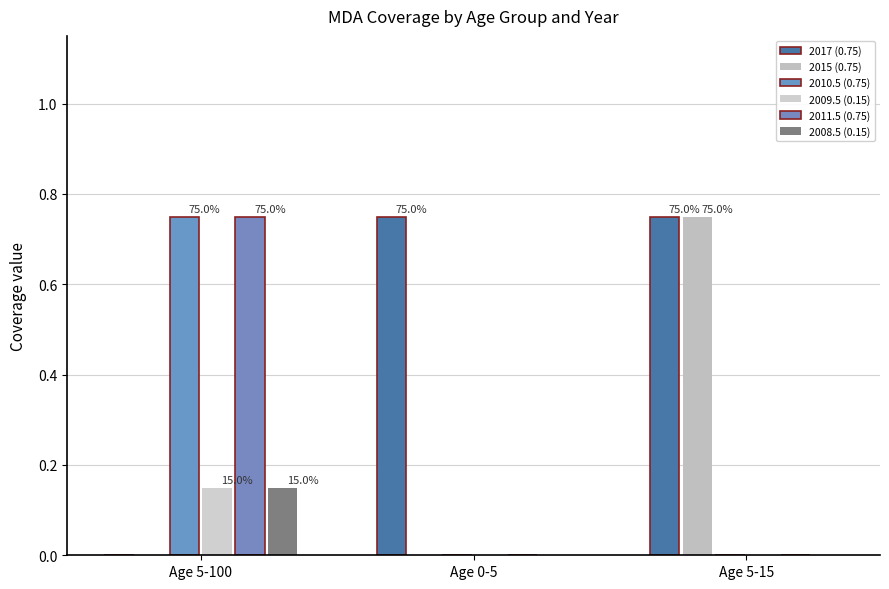

Count the number of data series in this chart.

6